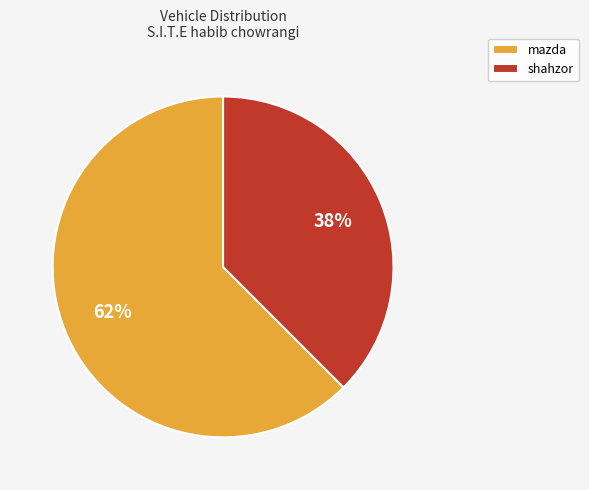

Combined, do mazda and shahzor account for over 50%?

Yes